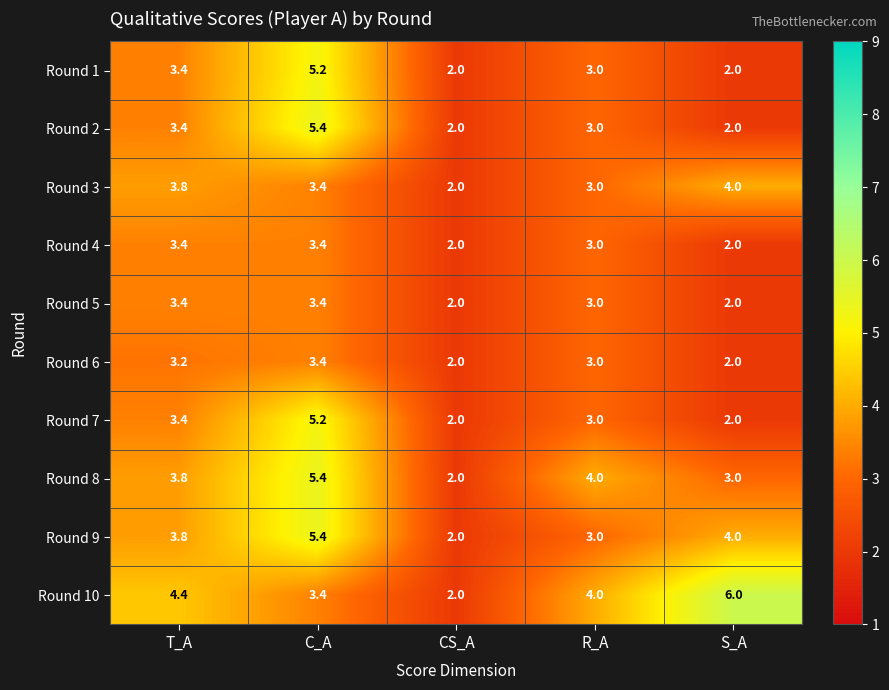

Which series has the largest total across all categories?

Round 10